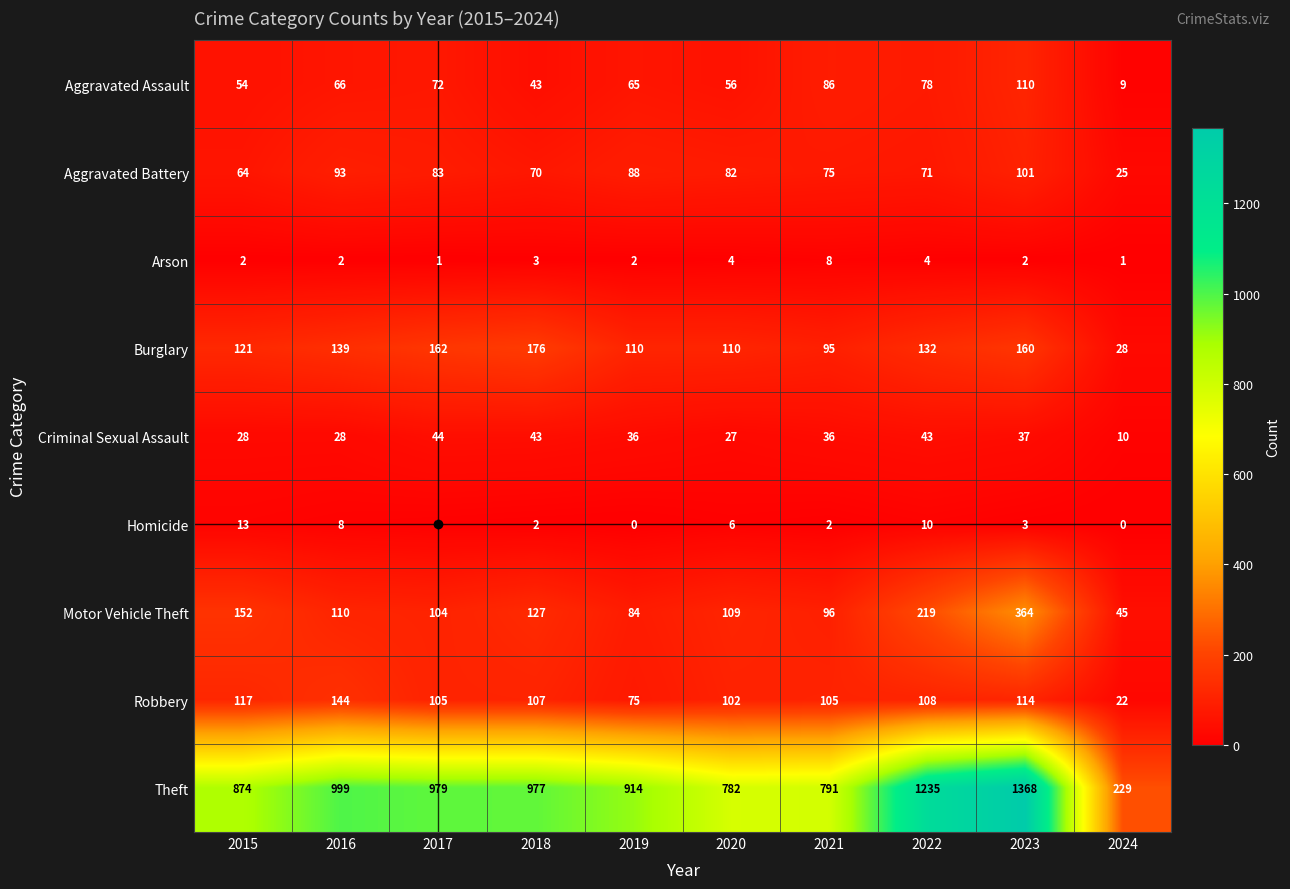

The value of Homicide at 2018 is 2. True or false?

True